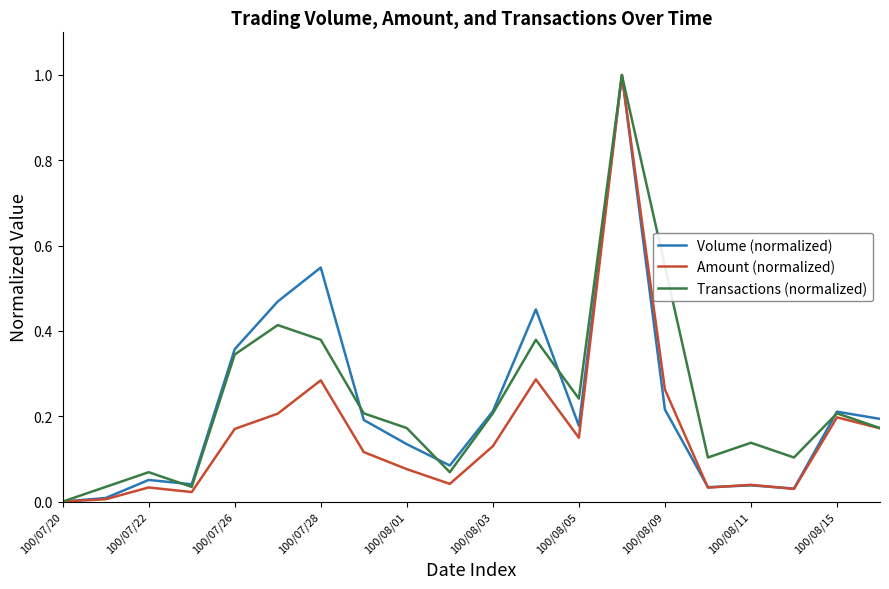

What is the greatest value displayed?

1.0